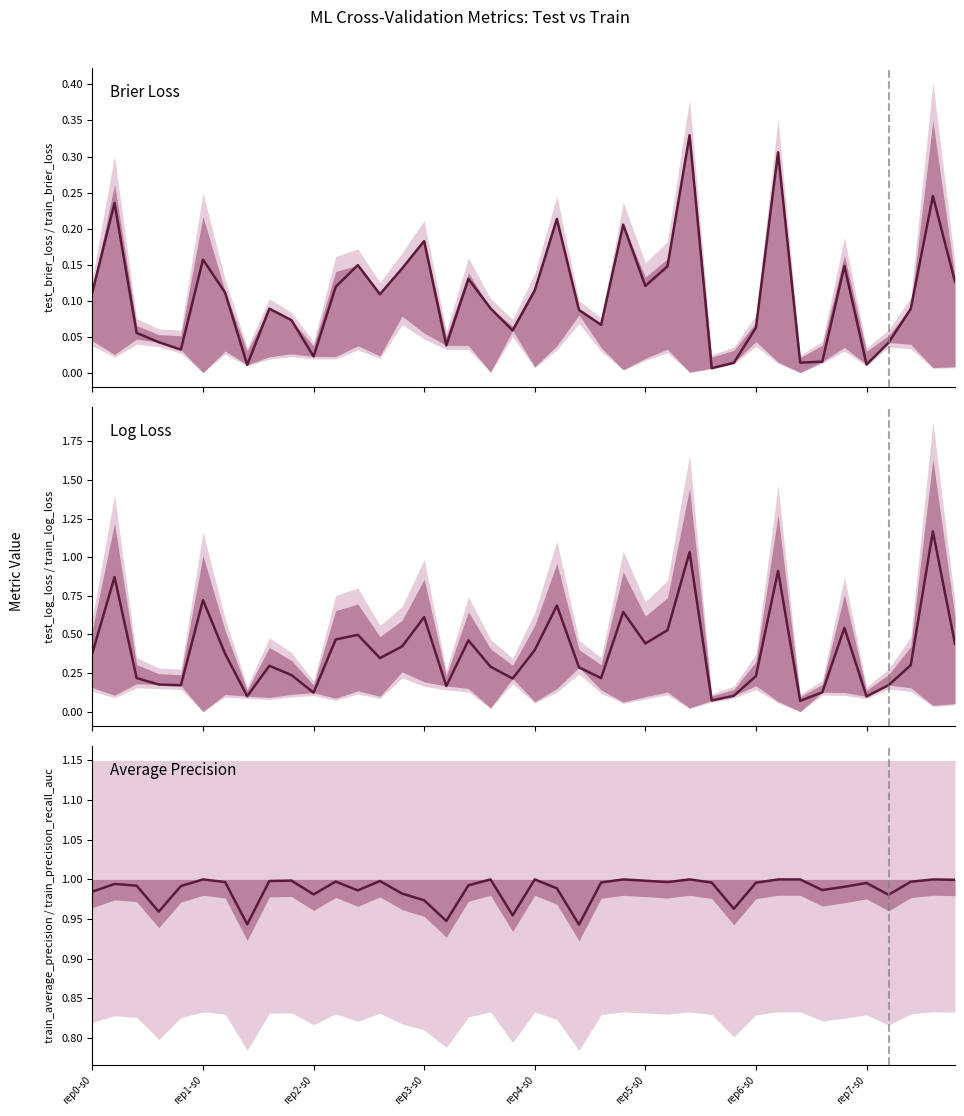

Rank the categories by Brier Loss value from lowest to highest.

28, rep7-s0, 35, 29, 32, 33, 10, rep4-s0, 16, 36, rep3-s0, rep2-s0, 19, 30, 23, 9, 22, 37, 8, 18, 13, rep6-s0, rep0-s0, 20, 11, 25, 39, 17, 14, 26, 34, 12, rep5-s0, 15, 24, 21, rep1-s0, 38, 31, 27